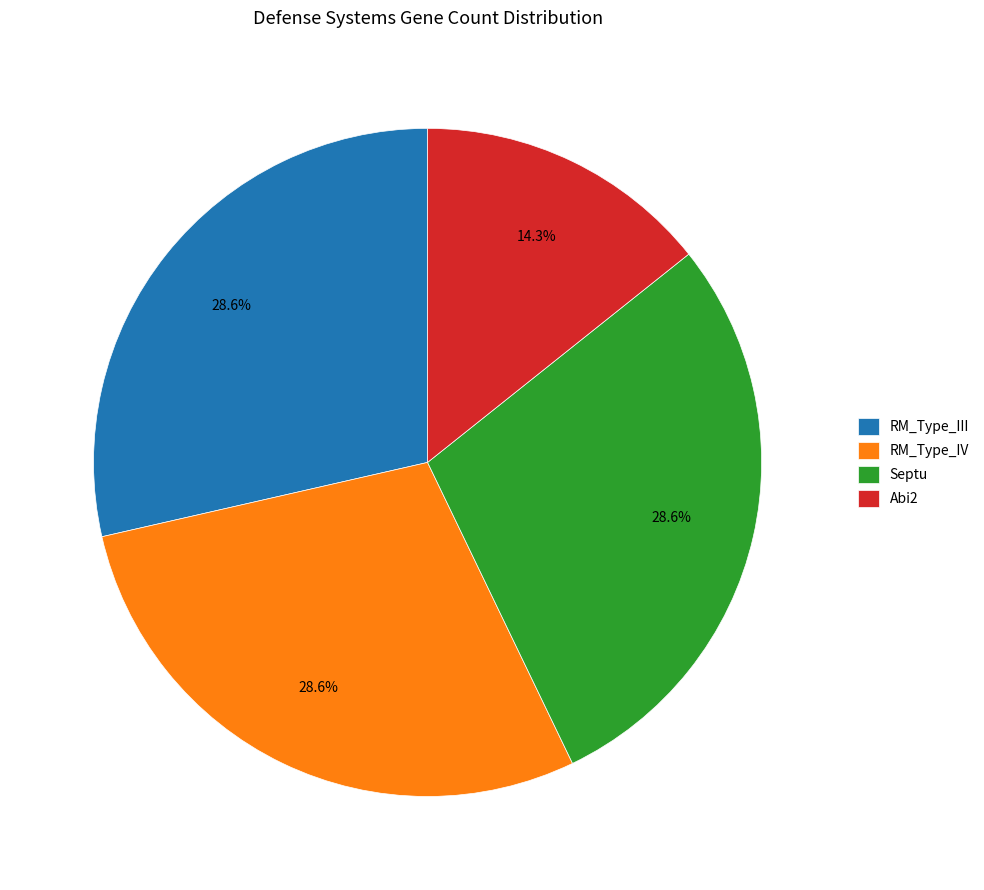

Is there a majority slice in this chart?

No